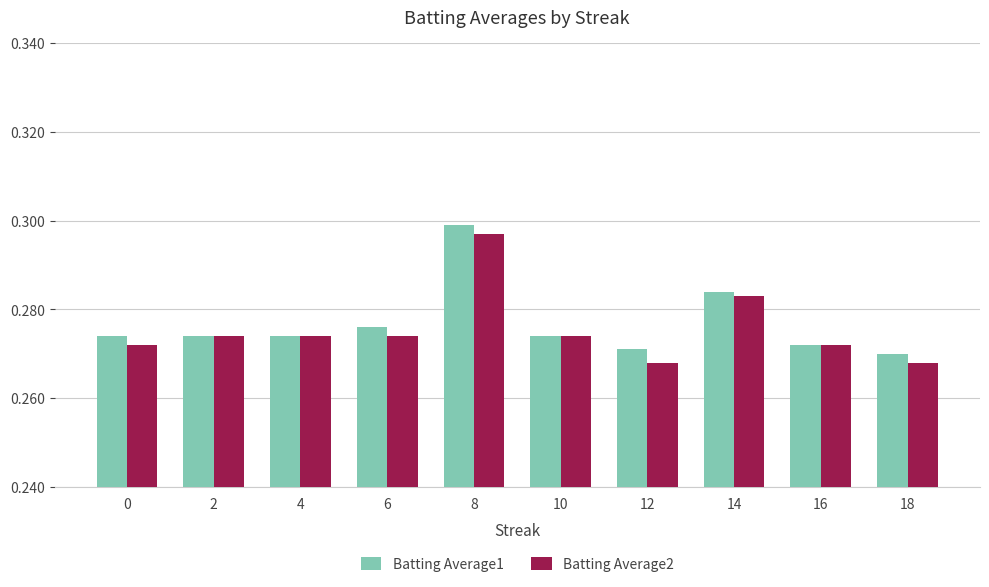

What is the sum of all Batting Average1 values?

2.8